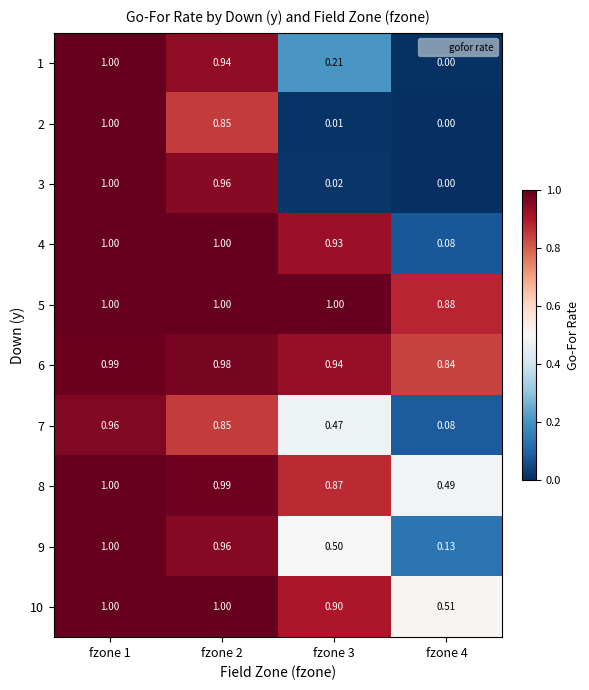

Which series has the largest total across all categories?

5